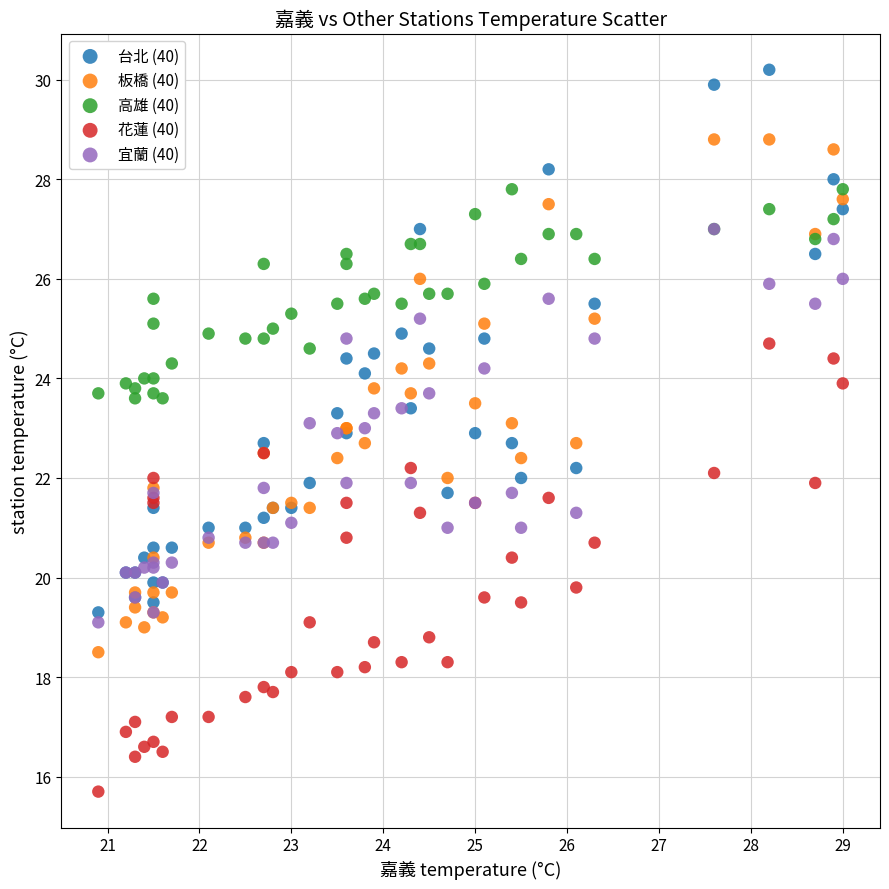

Which series reaches the maximum Y coordinate?

台北 (40)